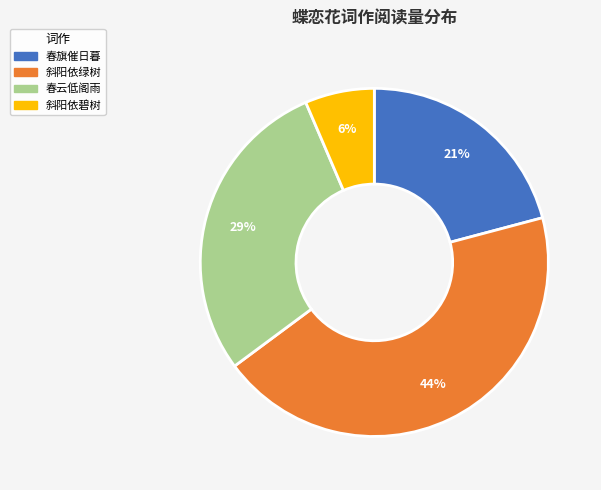

Is there a majority slice in this chart?

No